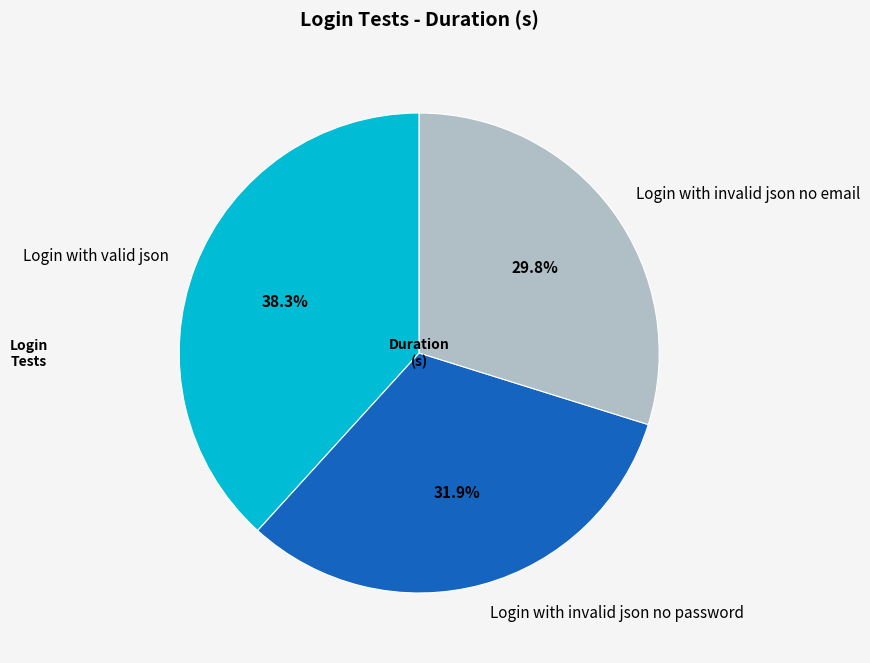

What percentage do Login with invalid json no email and Login with invalid json no password together represent?

61.7%